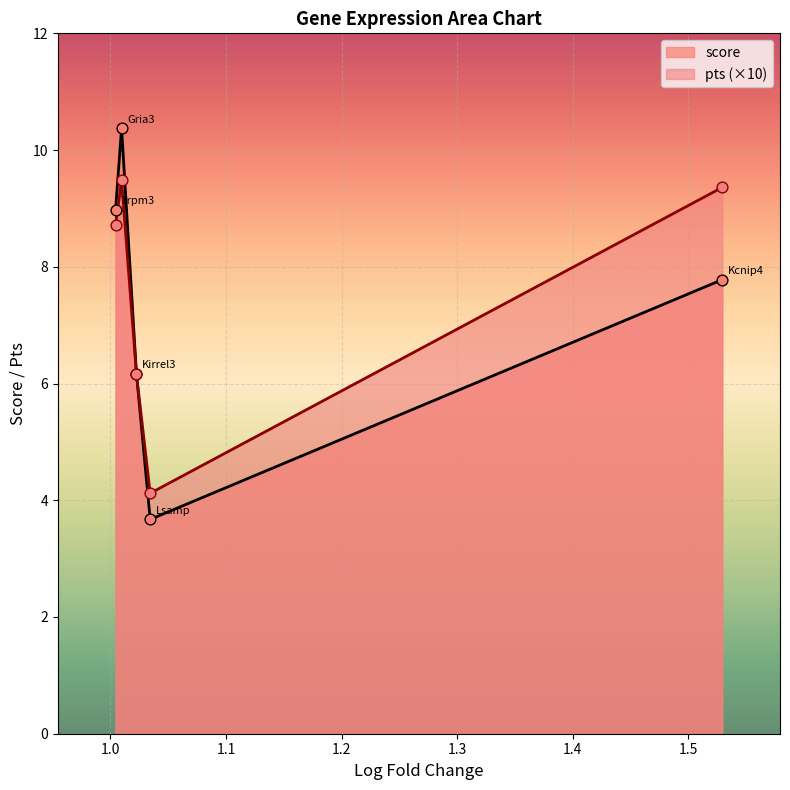

What is the total value across all series at 1.004489064216614?

9.8